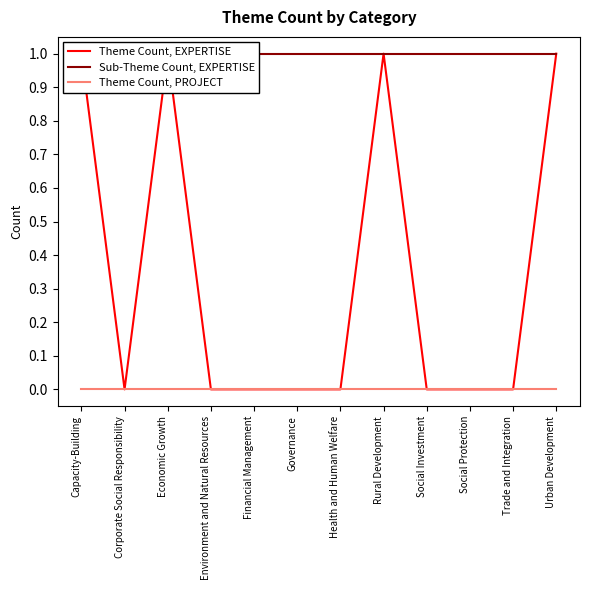

True or false: Sub-Theme Count, EXPERTISE and Theme Count, PROJECT intersect in this chart.

False